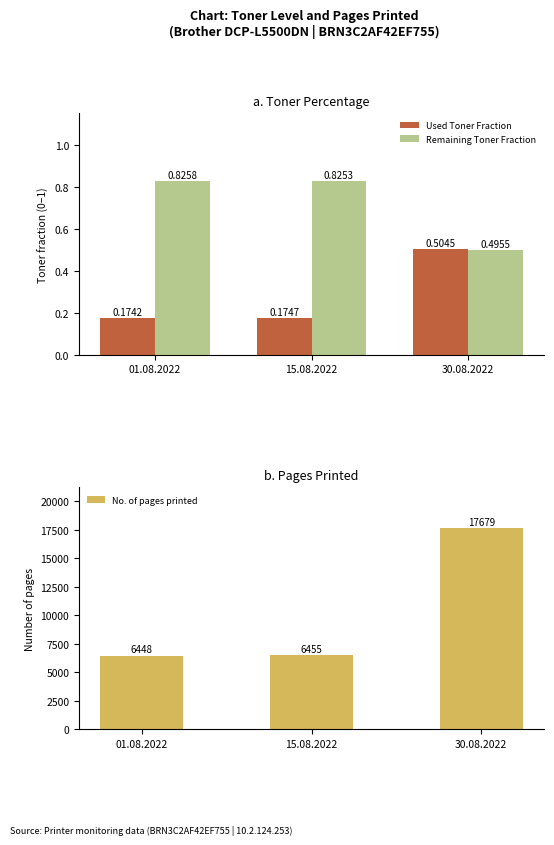

Count the Used Toner Fraction values in the range 0 to 1.

3